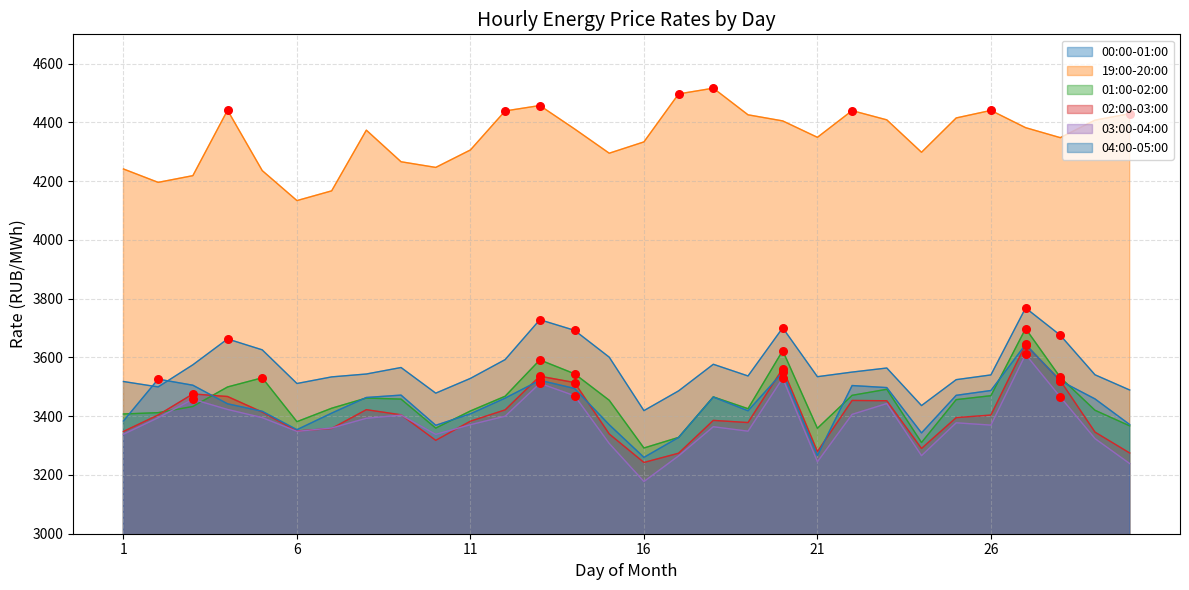

Which series has the widest spread of Y values?

03:00-04:00